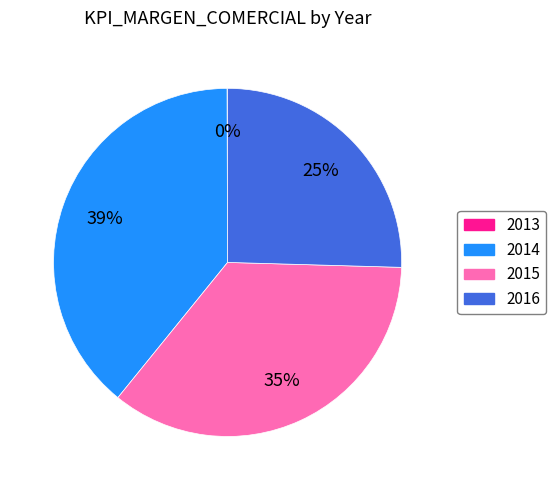

The 2016 slice represents 12% of the pie. True or false?

False